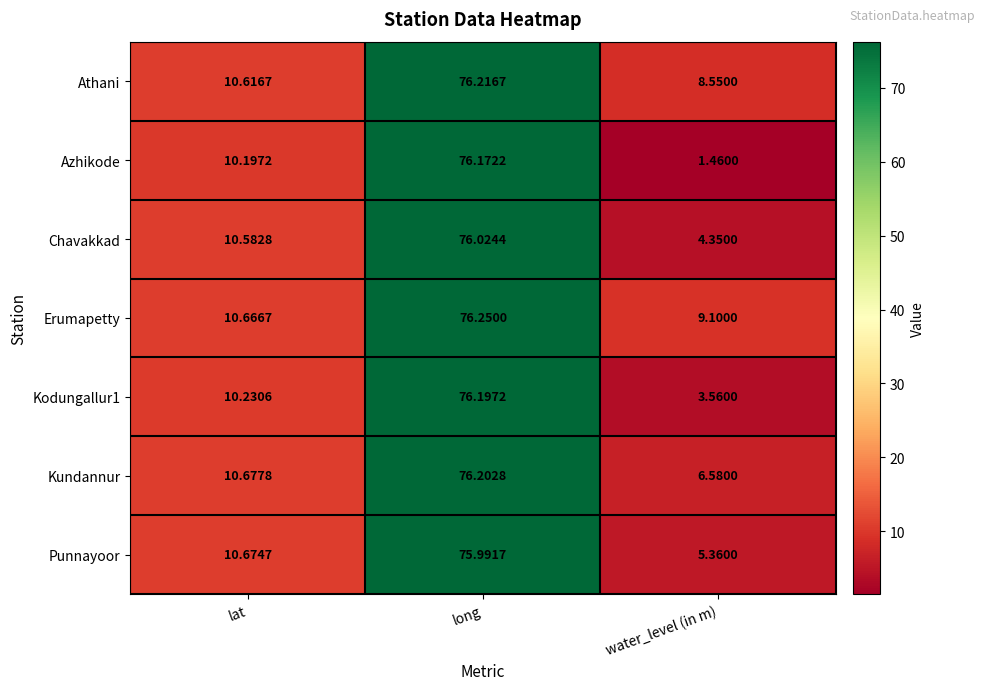

What is the total value across all series at water_level (in m)?

39.0